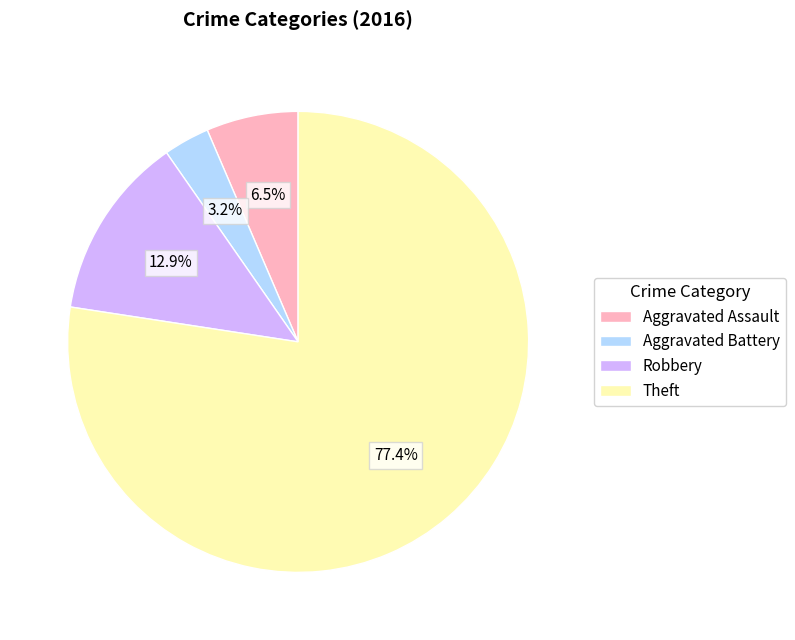

Which has a higher value, Robbery or Theft?

Theft